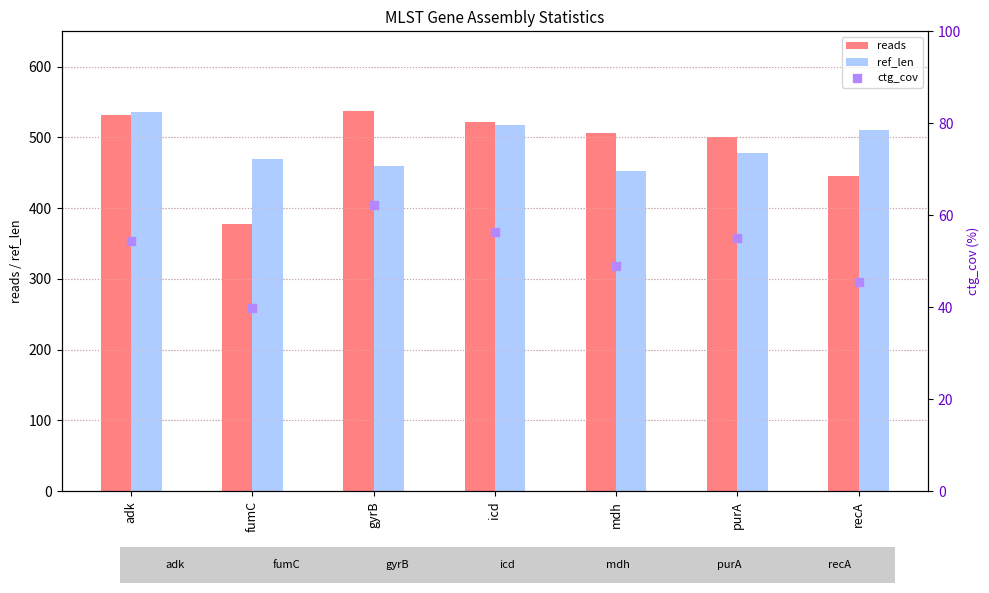

Which series reaches the minimum Y coordinate?

ctg_cov